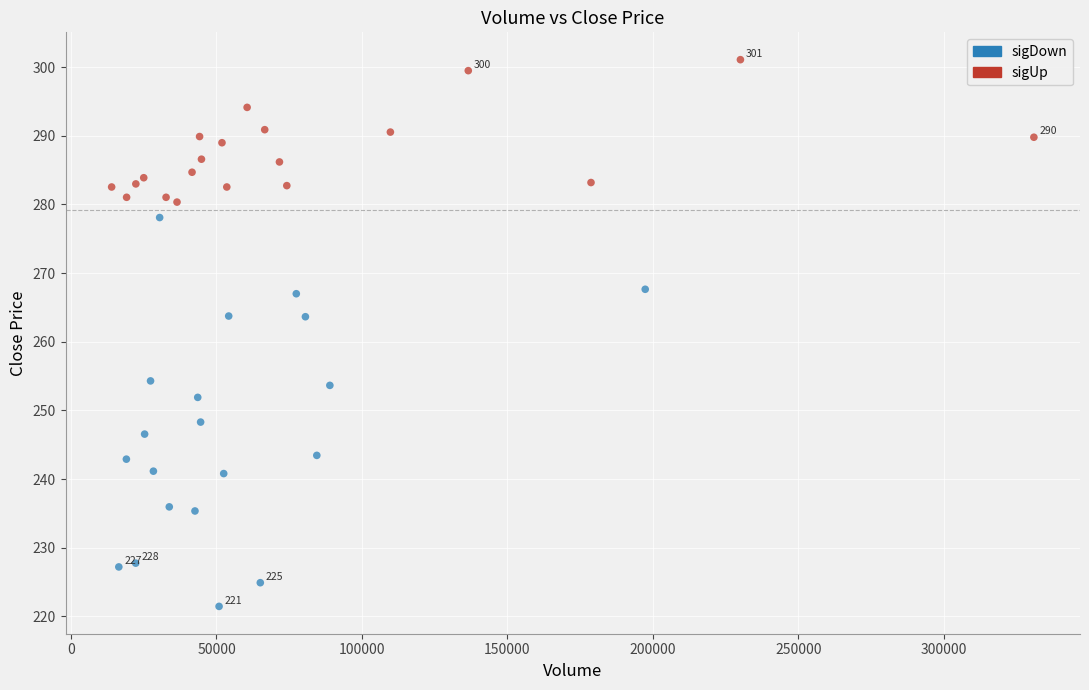

Which series has the largest Y range (max minus min)?

sigDown